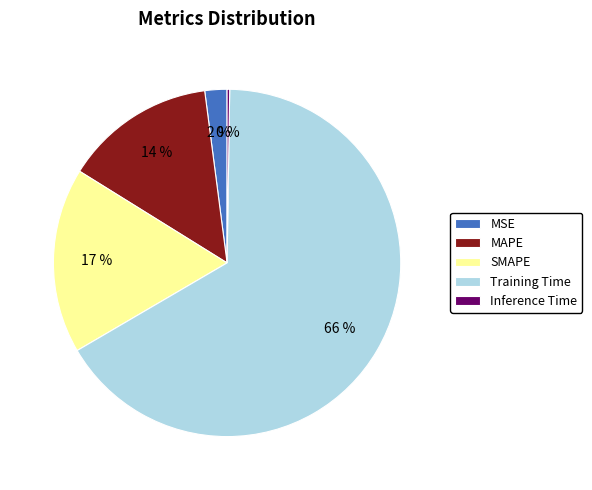

What is the ratio of the value at SMAPE to the value at Training Time?

0.3